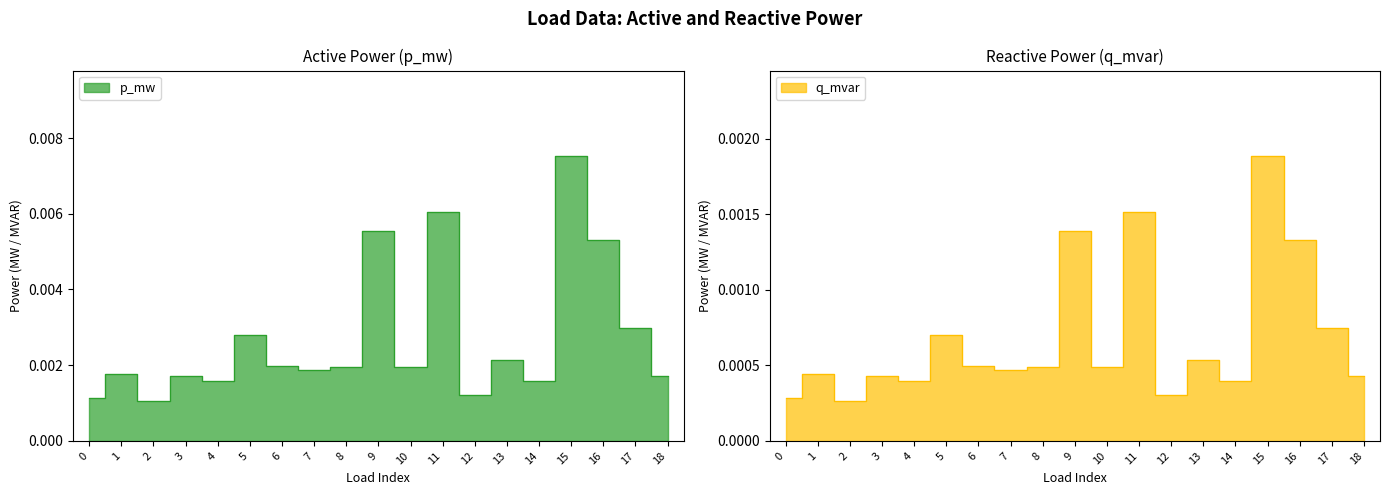

At how many categories does at least one series exceed 0?

19